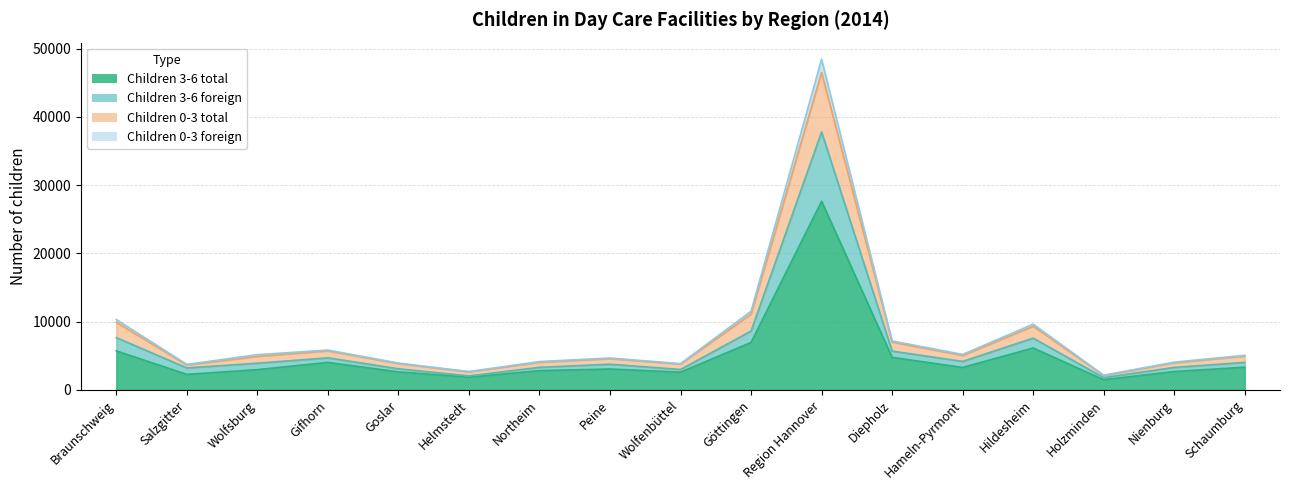

What position from the left is Region Hannover?

11